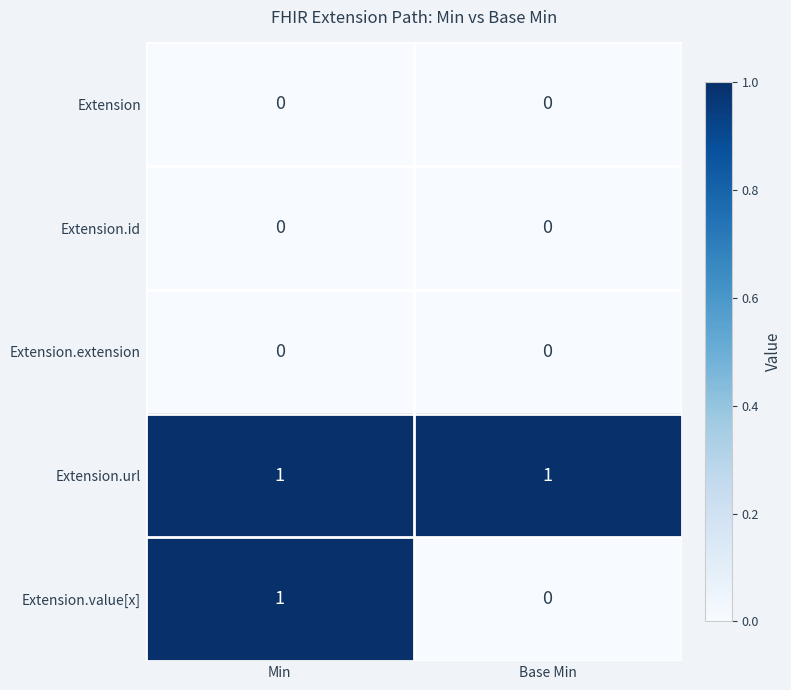

Which series has the largest total across all categories?

Extension.url